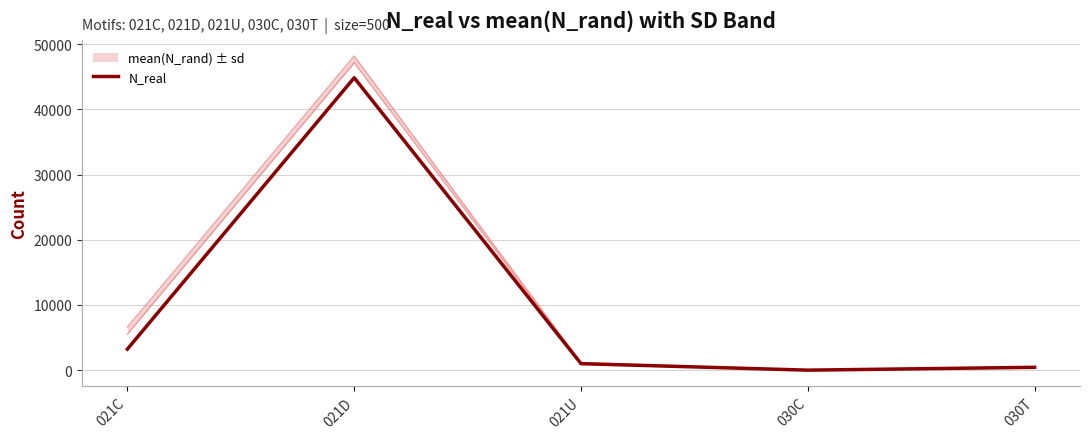

True or false: the data shows 1 at 030C.

False